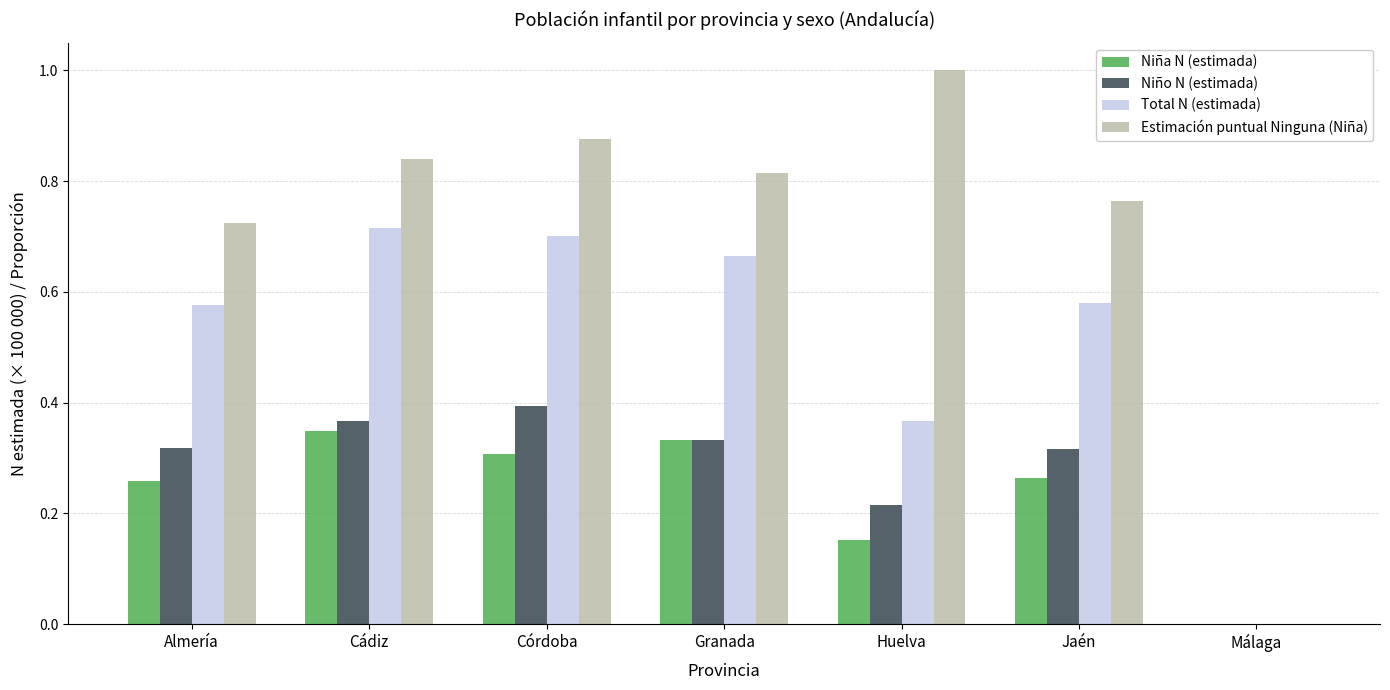

Count the Niño N (estimada) values in the range 0 to 1.

7